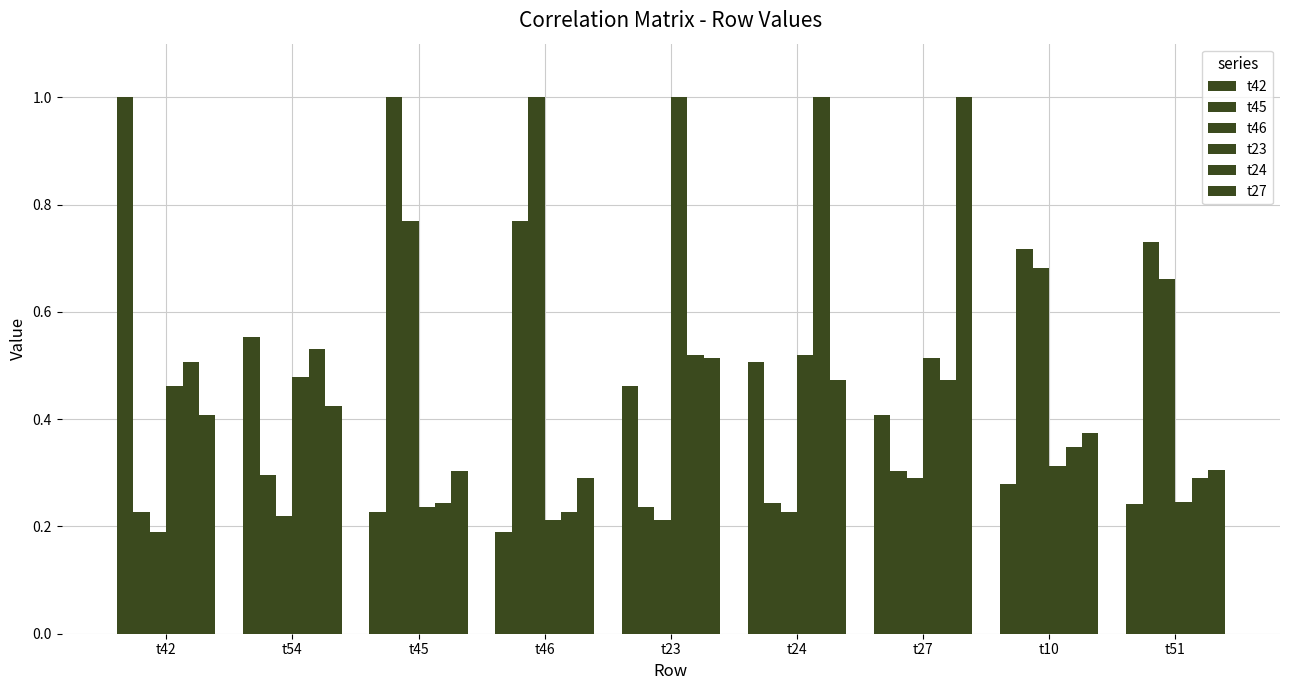

At which category is the sum across all series the highest?

t27